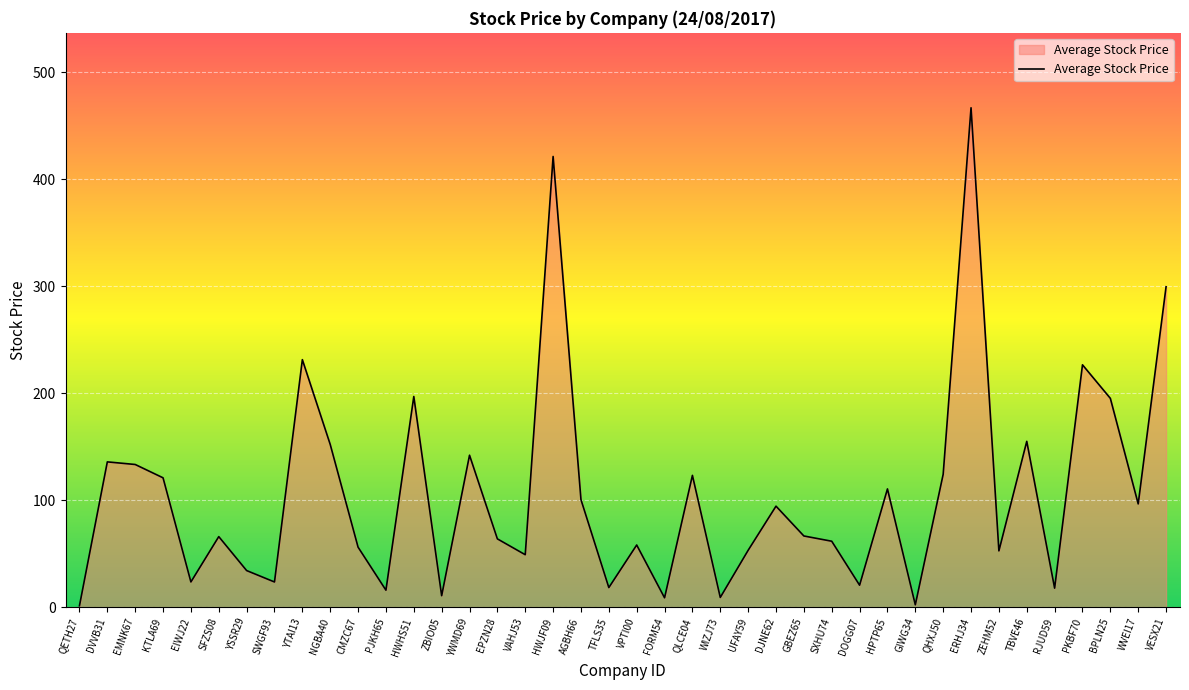

What is the maximum value shown in the chart?

466.6